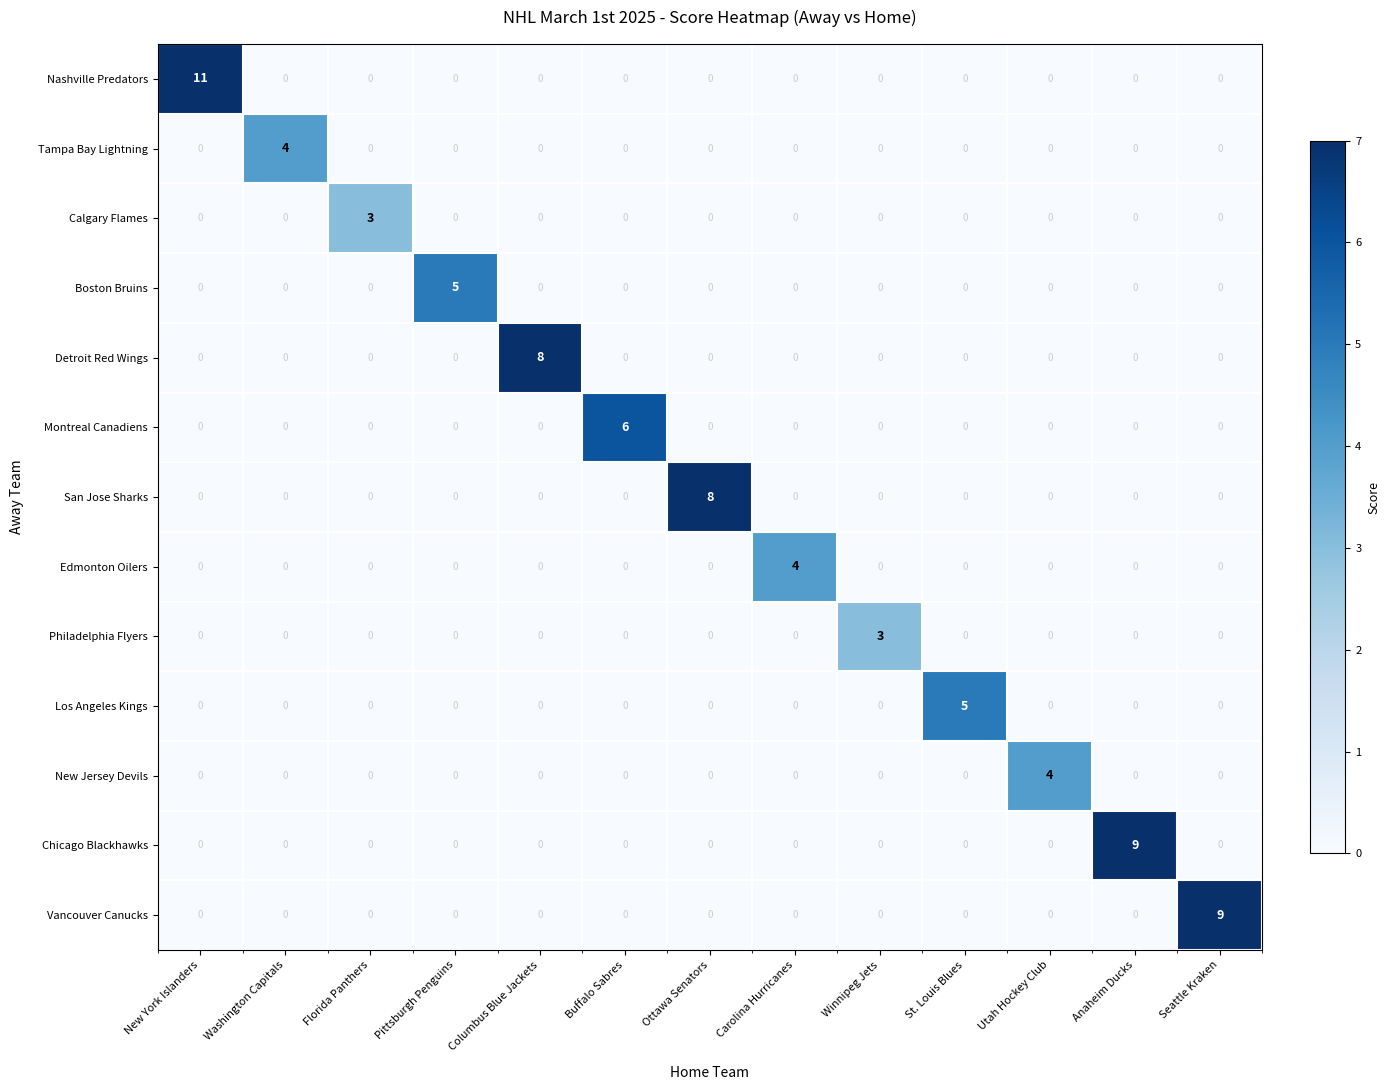

Which series has the largest range (max minus min)?

Nashville Predators